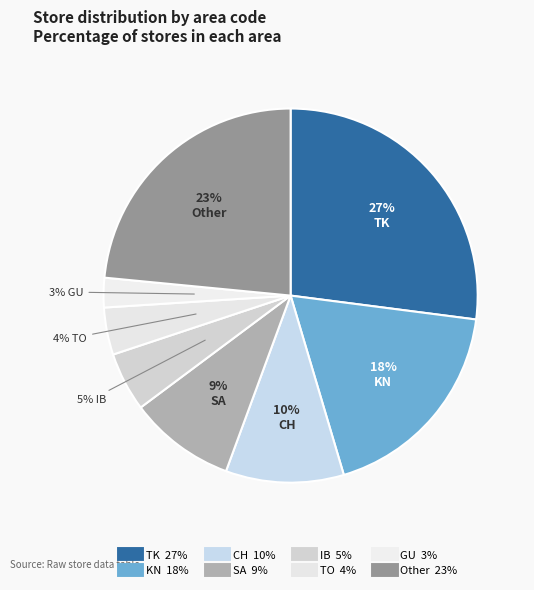

Rank the categories by value from highest to lowest.

TK, Other, KN, CH, SA, IB, TO, GU